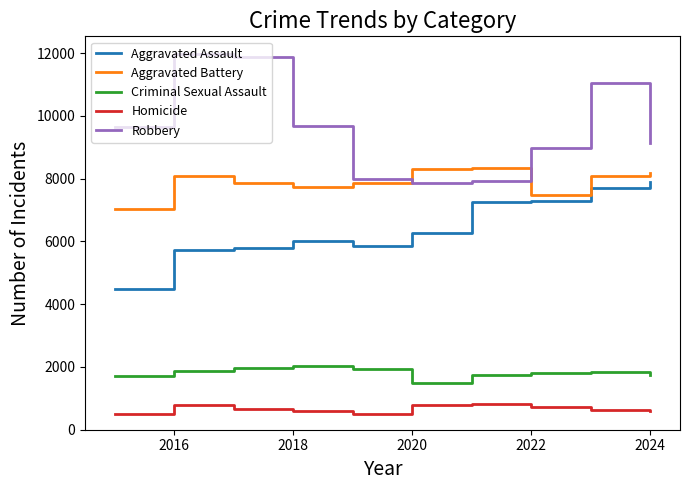

True or false: Homicide and Robbery cross at least once.

False